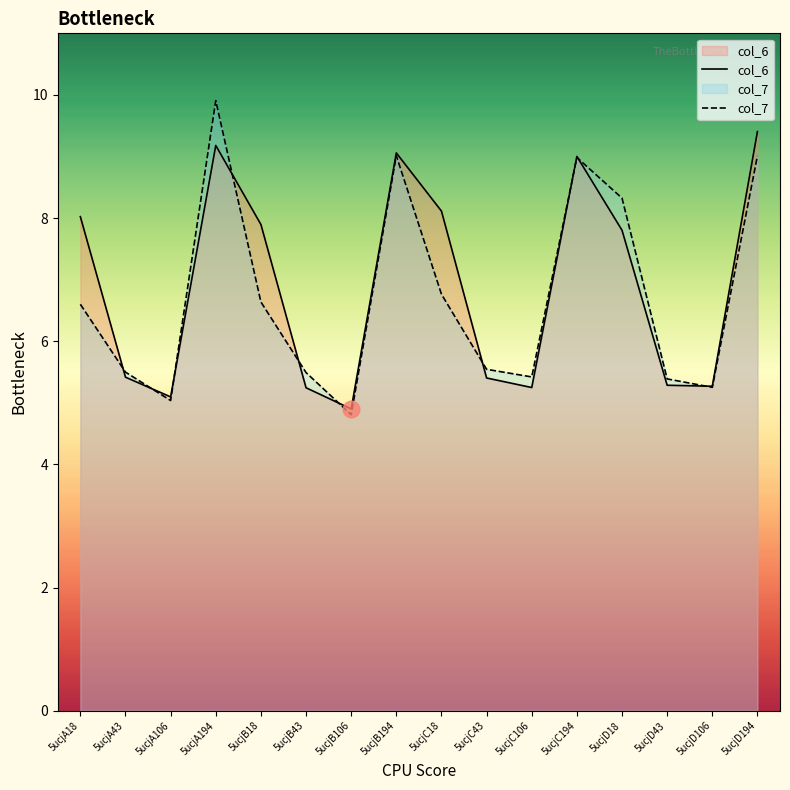

How many lines are shown in the chart?

2